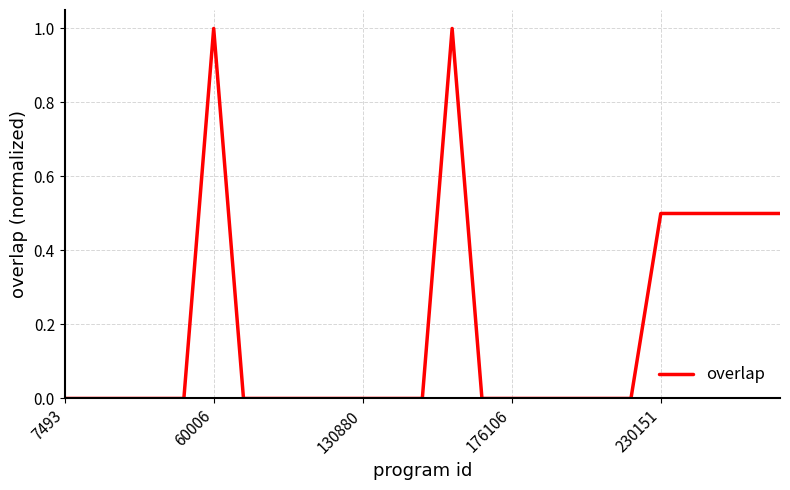

Reading left to right, extract all data points from this chart.

0.0	0.0	0.0	0.0	0.0	1.0	0.0	0.0	0.0	0.0	0.0	0.0	0.0	1.0	0.0	0.0	0.0	0.0	0.0	0.0	0.5	0.5	0.5	0.5	0.5